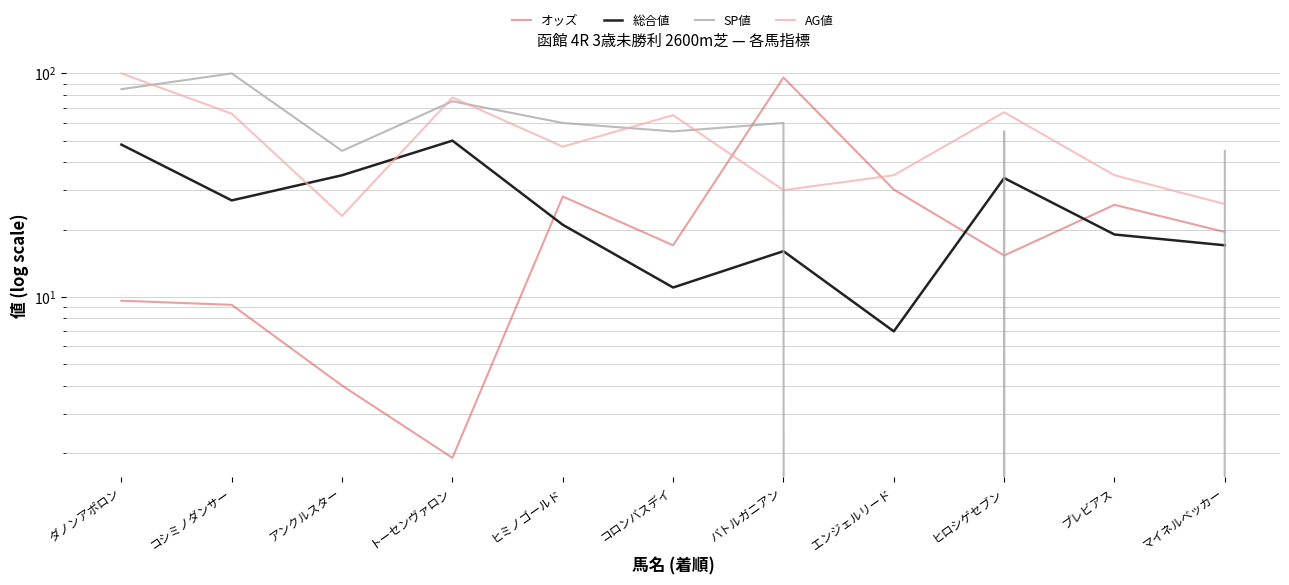

What are all the series names shown in the legend?

オッズ, 総合値, SP値, AG値